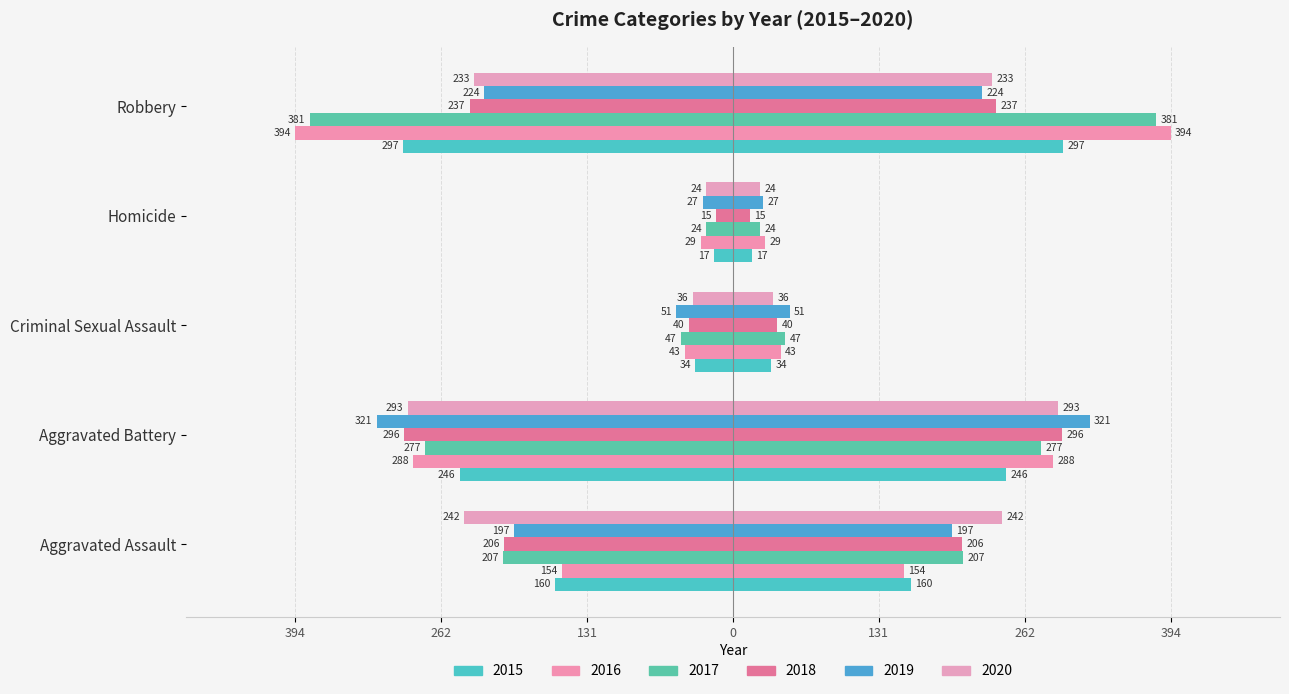

What is the label of the 2nd bar from the left?

Aggravated Battery